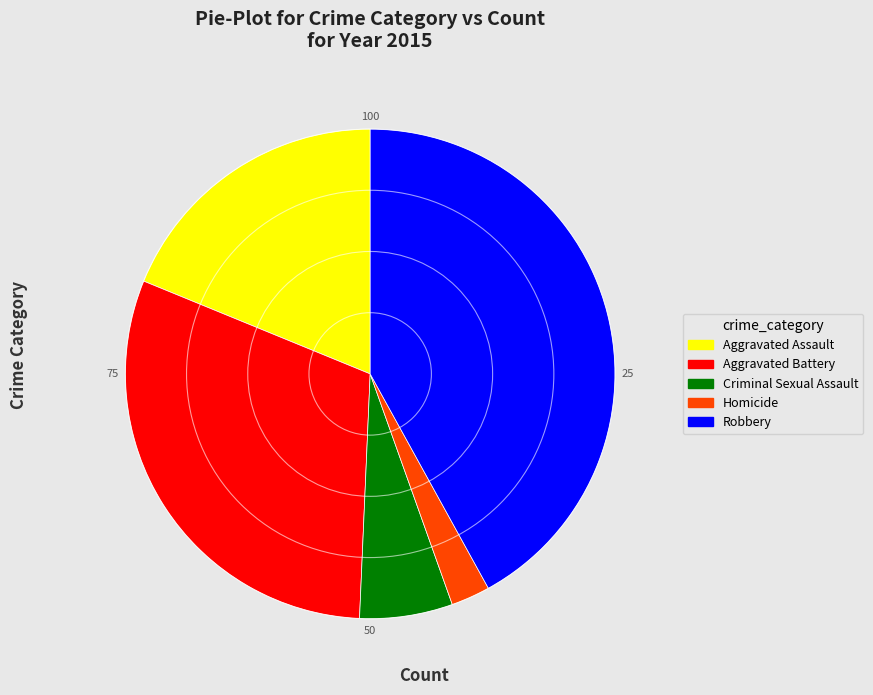

Which category has the biggest portion of the pie?

Robbery